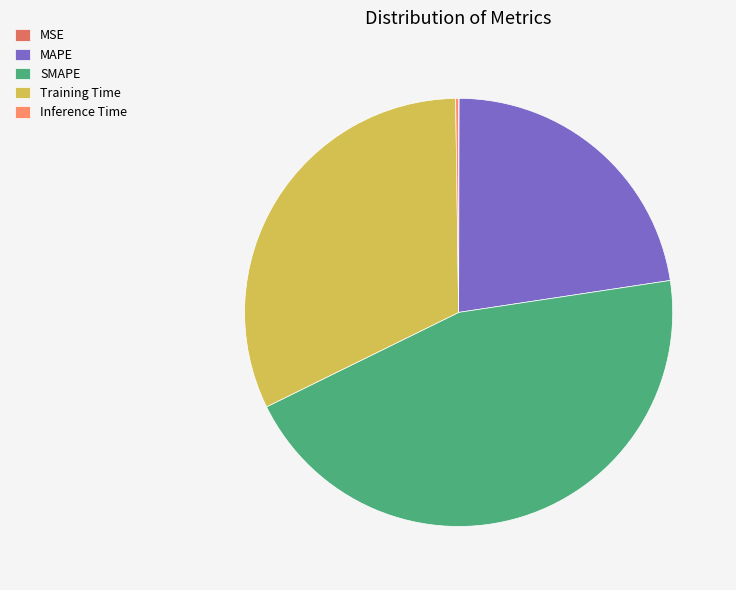

Does any single category account for the majority?

No